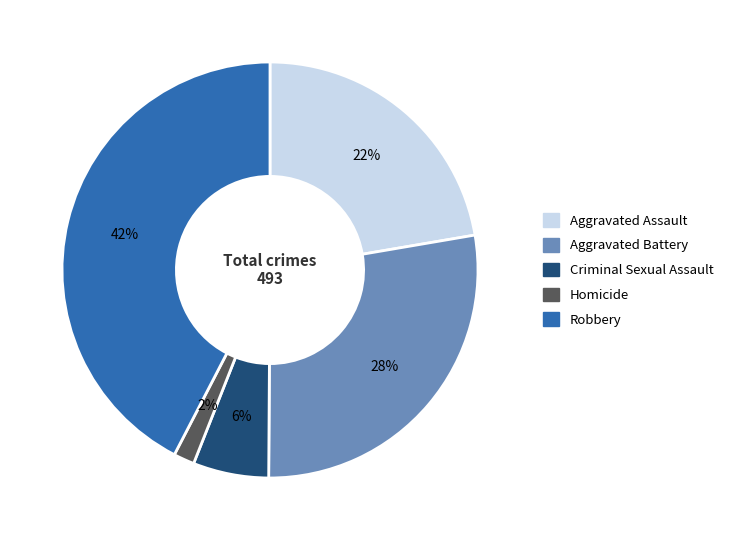

To the nearest percent, what is the combined percentage of Criminal Sexual Assault and Aggravated Battery?

34%